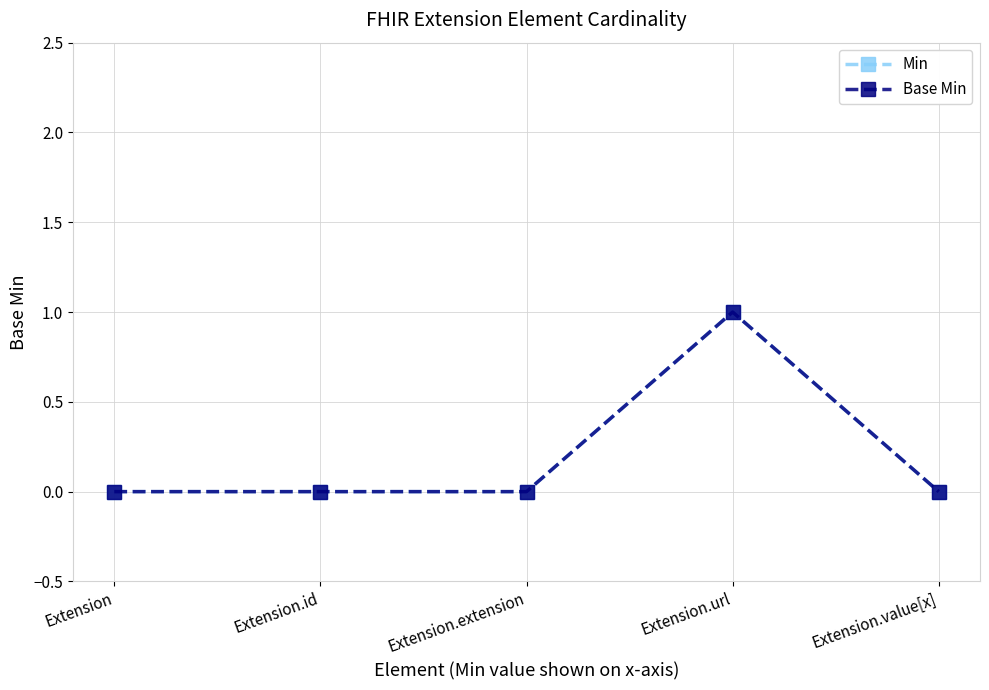

What is the sum of all Min values?

1